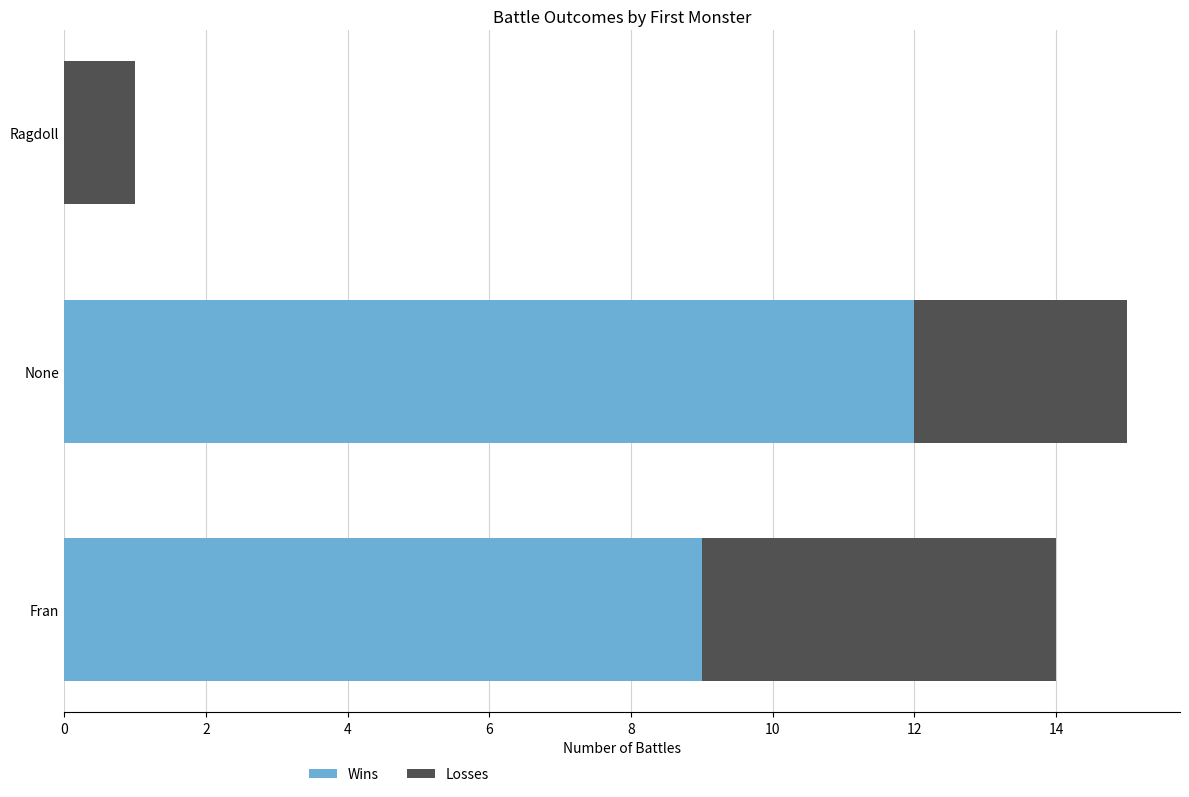

At which category is the sum across all series the highest?

None